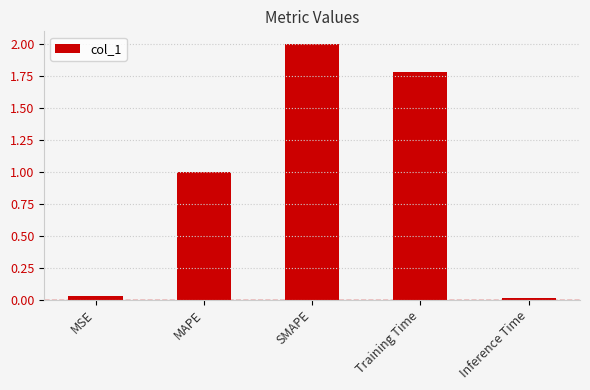

What is the label of the 3rd bar from the left?

SMAPE